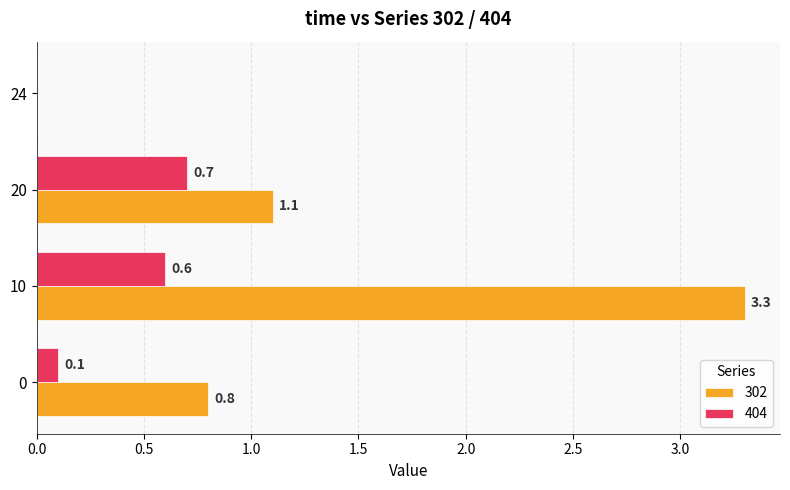

What is the difference between the 302 values at 24 and 10?

3.3